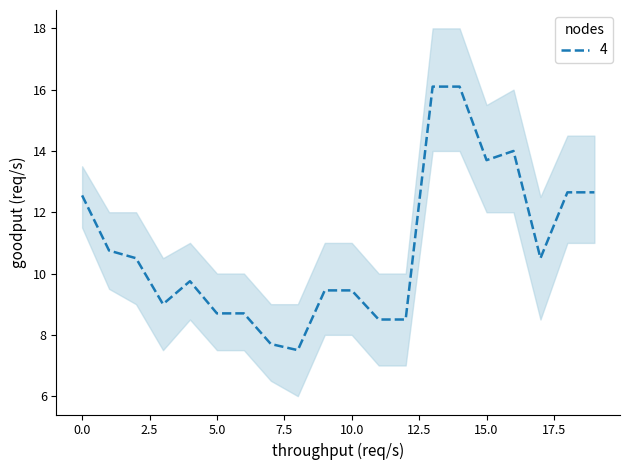

The Price_lower series shows 8.0 at 10. True or false?

True